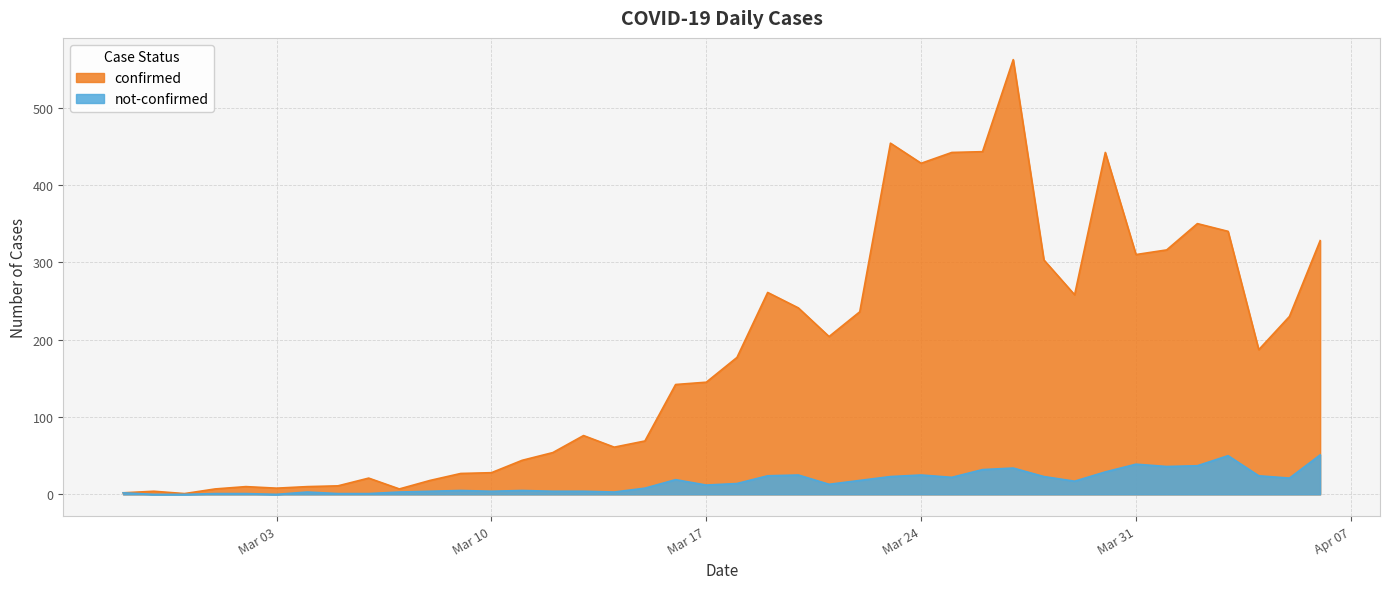

List the series in order of their peak value, highest first.

confirmed, not-confirmed